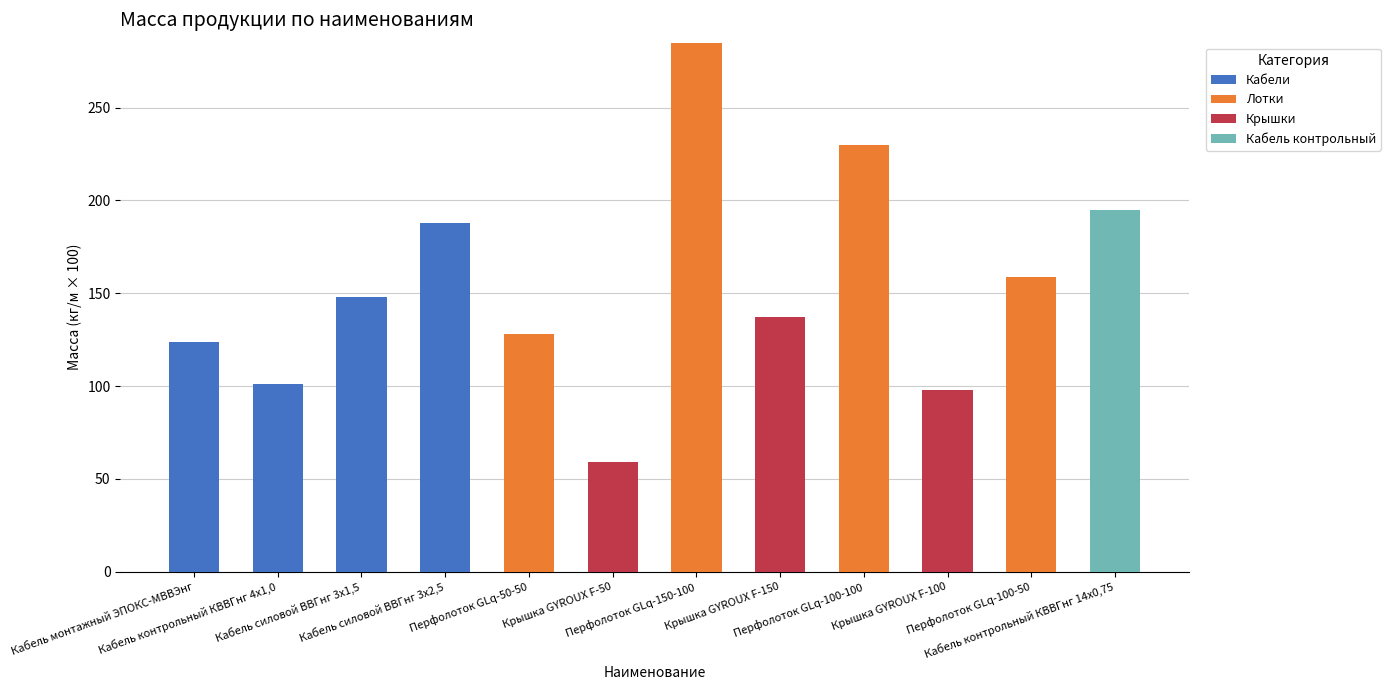

The Кабель контрольный series shows 0 at Перфолоток GLq-150-100. True or false?

True